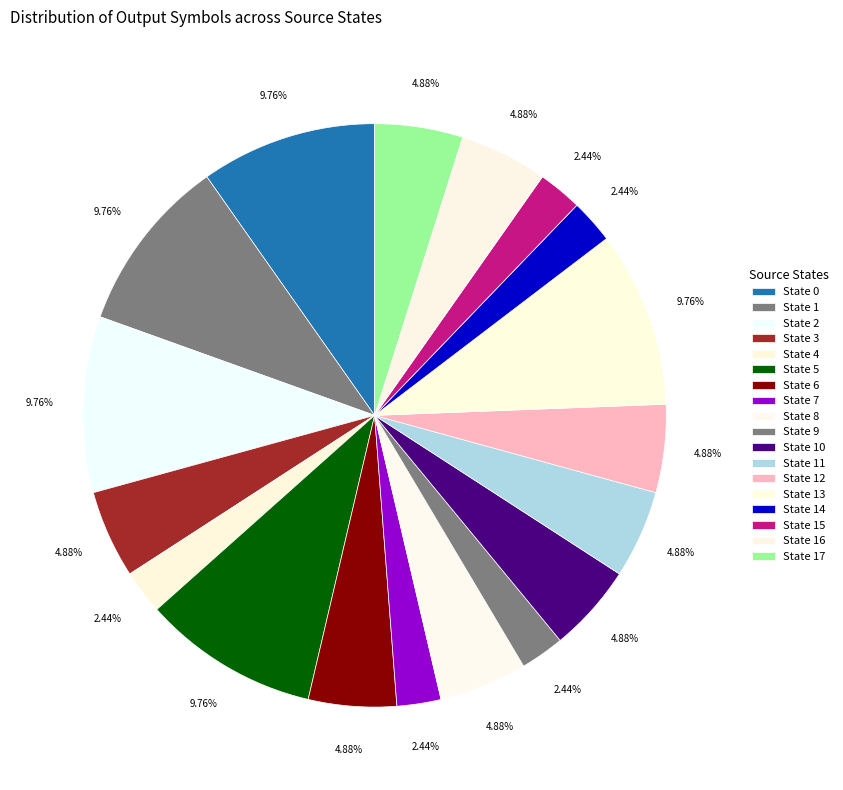

How many slices are in this pie chart?

18